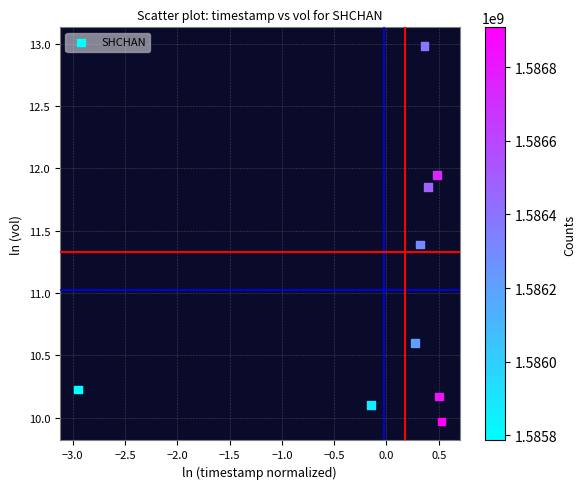

What is the range of Y values (max minus min)?

3.0